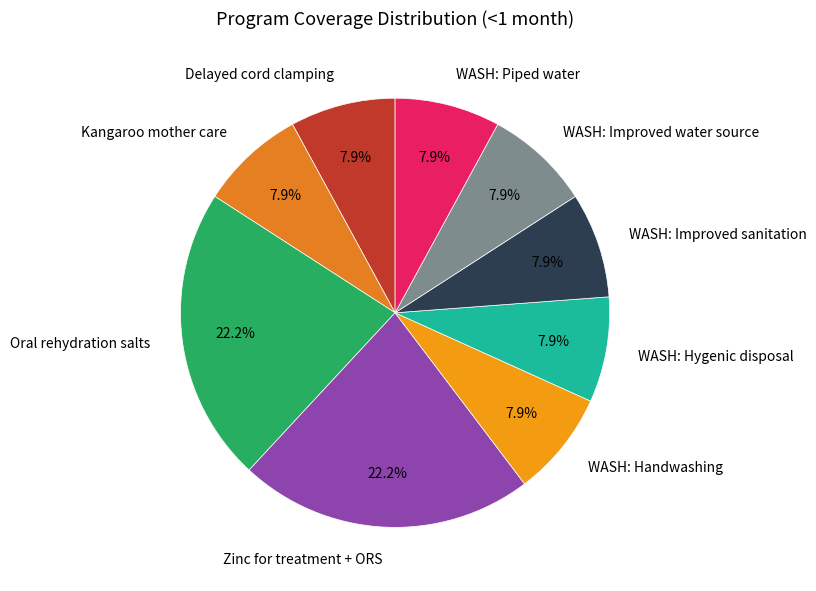

What is the total percentage of WASH: Piped water and Oral rehydration salts?

30.2%